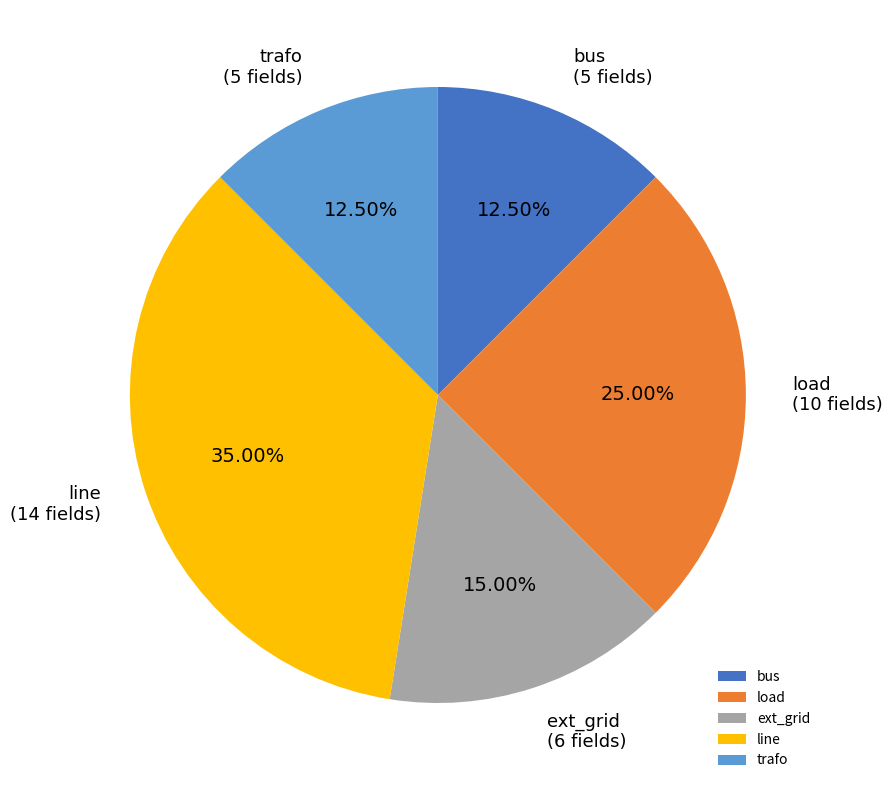

What percentage is the load slice, to the nearest percent?

25%